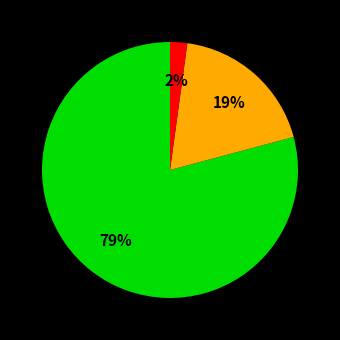

Does any single category account for the majority?

Yes